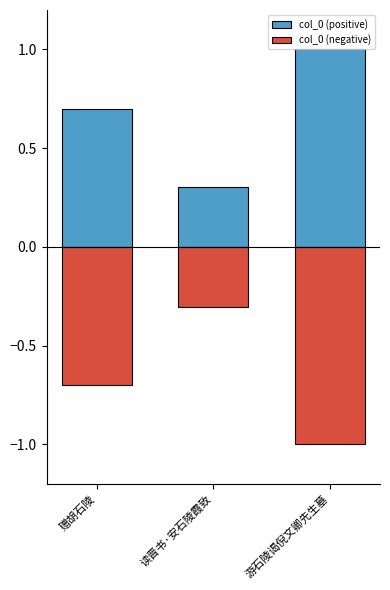

What is the difference between the maximum and minimum values in the col_0 (negative) series?

0.7